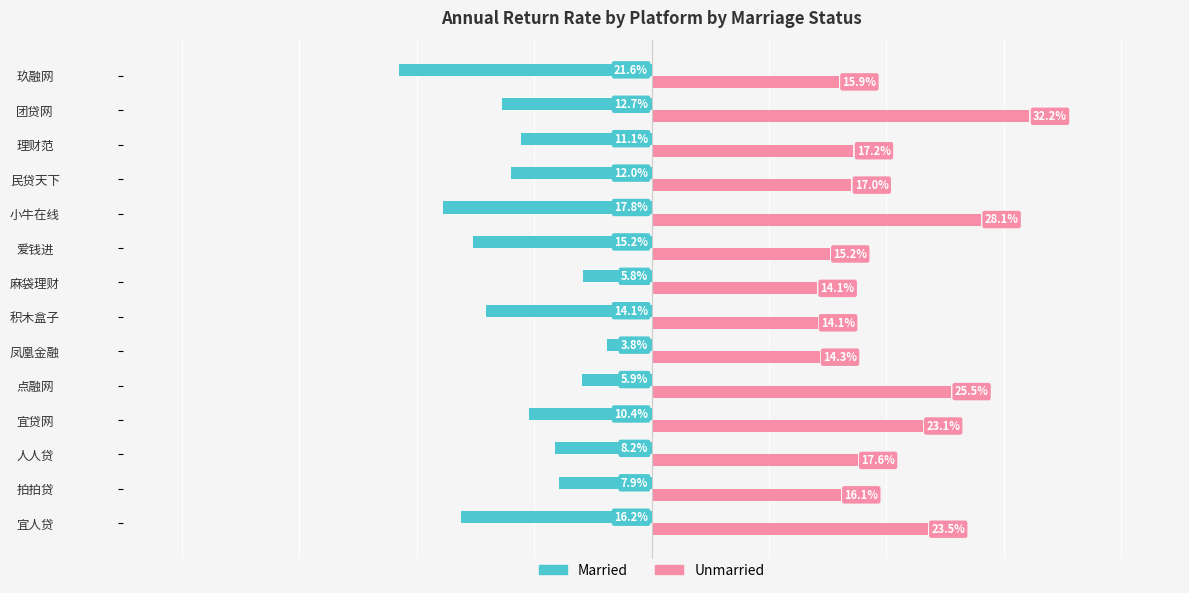

At 拍拍贷, list the series in order from largest to smallest.

Unmarried, Married